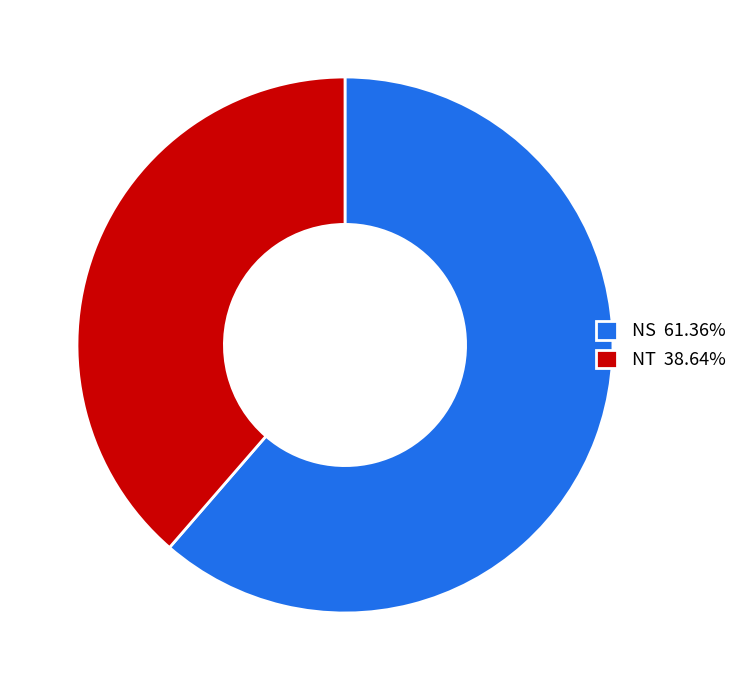

Does NT account for over 50% of the chart?

No